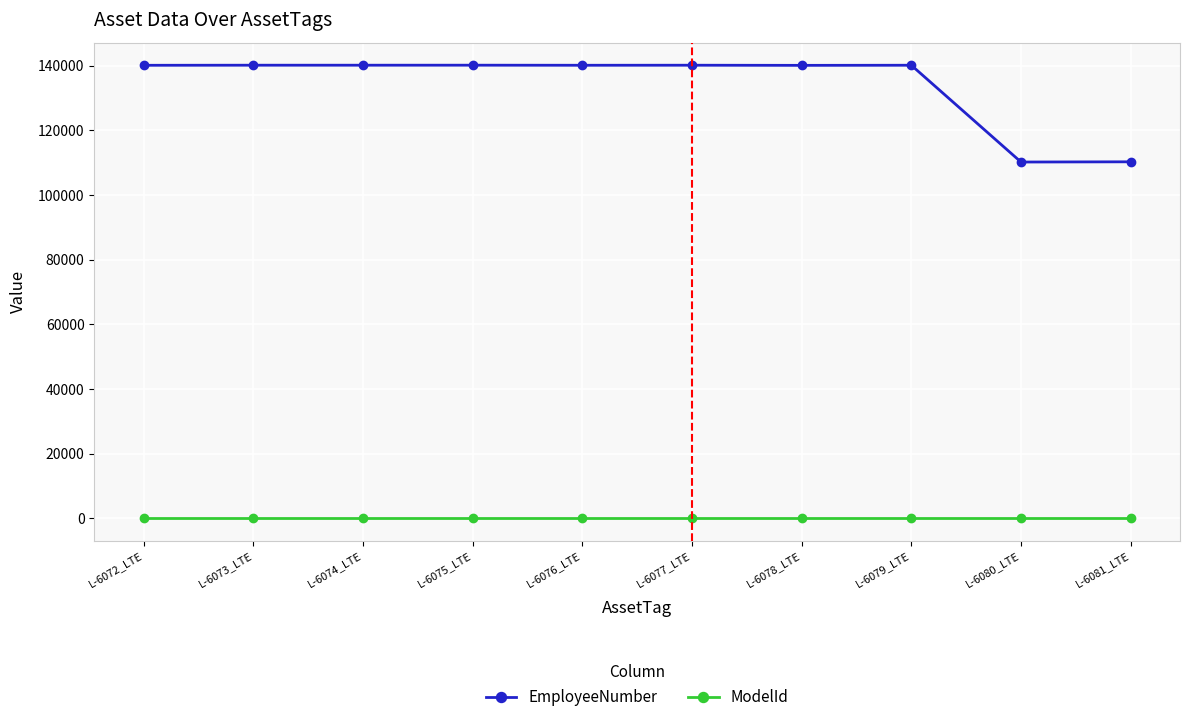

The value of EmployeeNumber at L-6079_LTE is 45331. True or false?

False